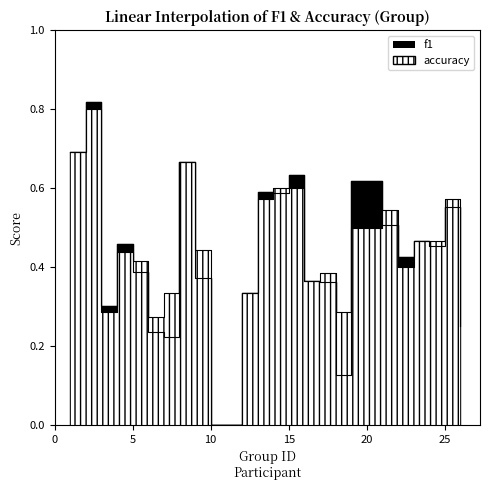

What is the difference between the f1 values at 19 and 10?

0.6